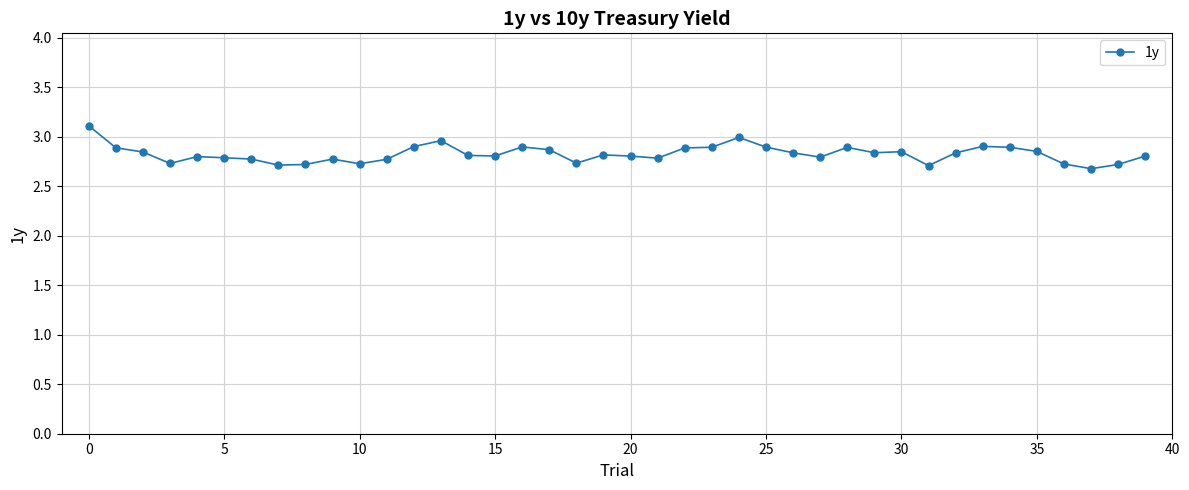

True or false: there are more than 1 points higher than both neighbors.

True